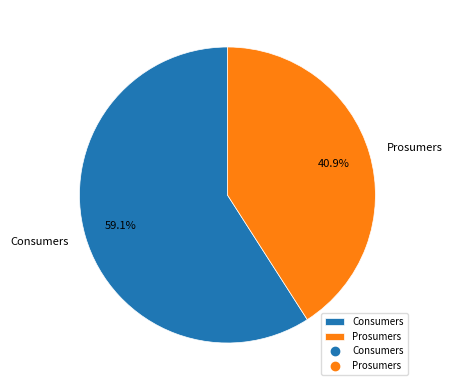

What percentage is the Consumers slice, to the nearest percent?

59%